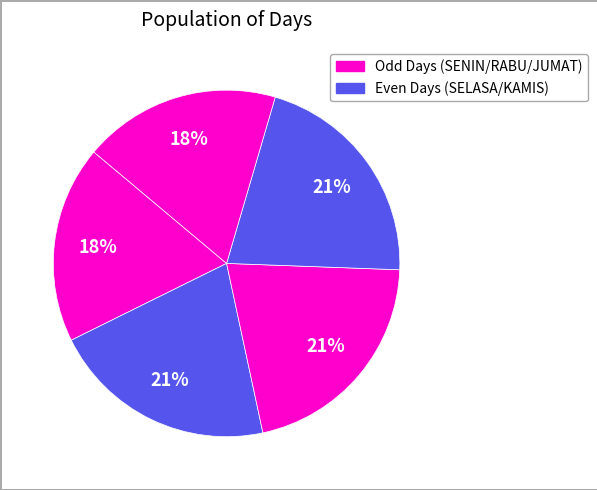

How many slices are in this pie chart?

5